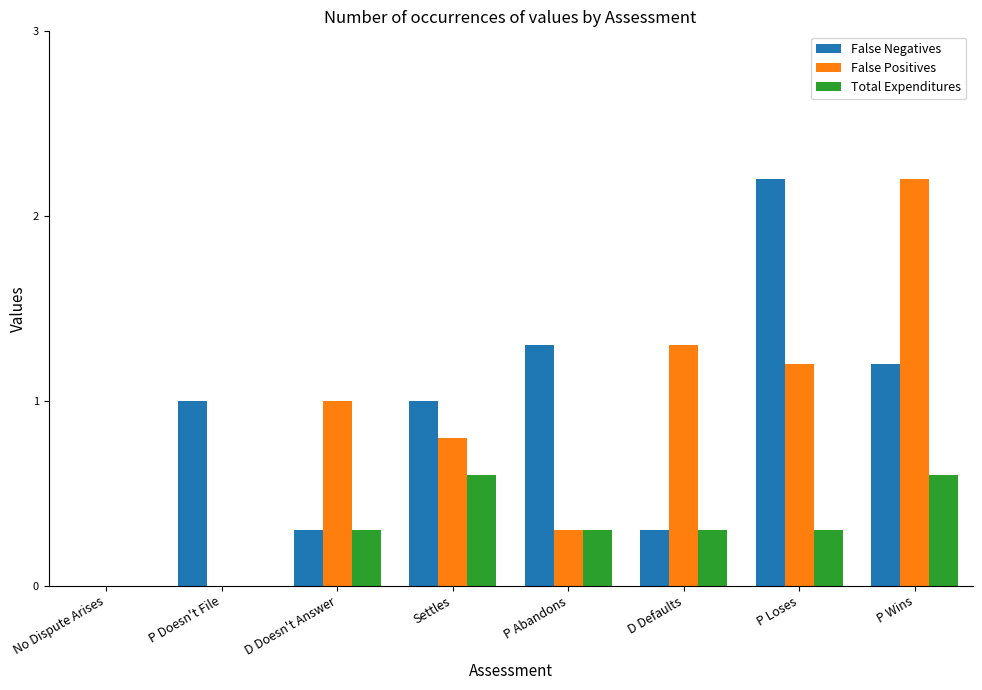

At which category is the sum across all series the highest?

P Wins